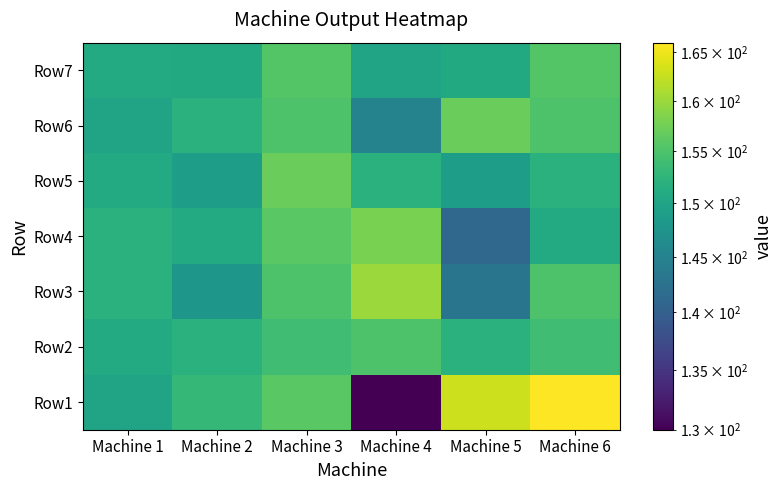

What is the total value across all series at Machine 4?

1050.0